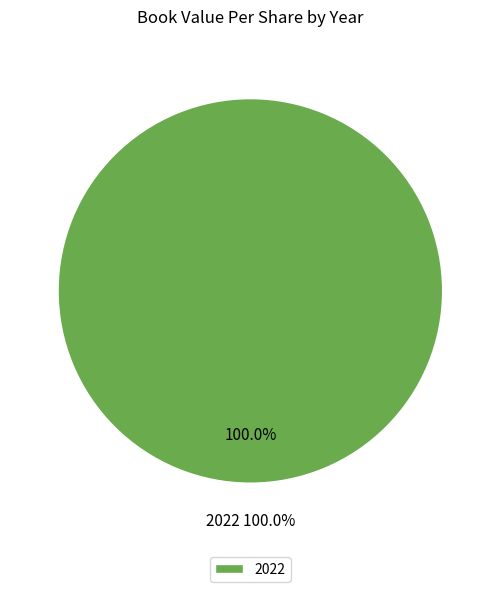

To the nearest percent, what percentage of the pie is 2022?

100%